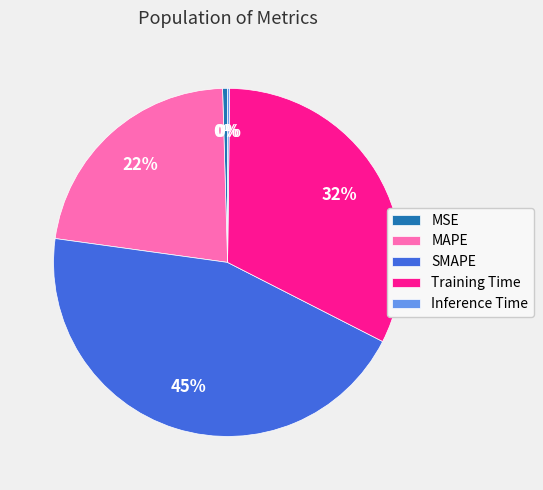

Which has a higher value, MSE or SMAPE?

SMAPE